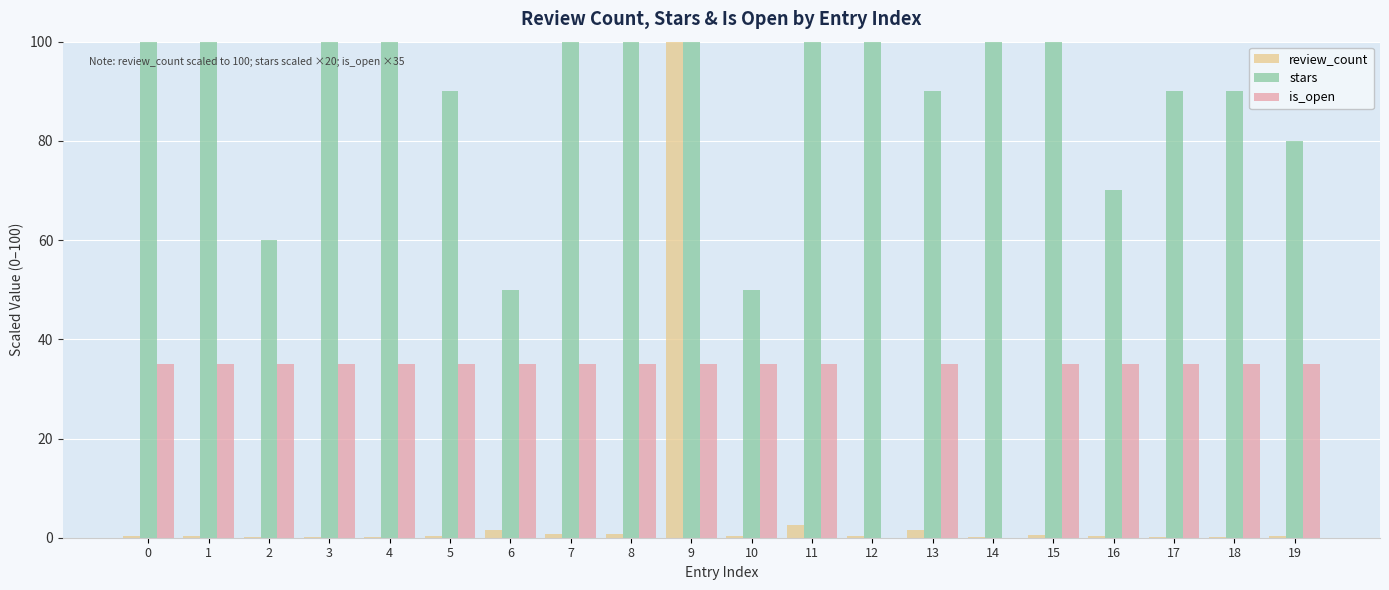

Between 6 and 14, which series saw the biggest shift?

stars